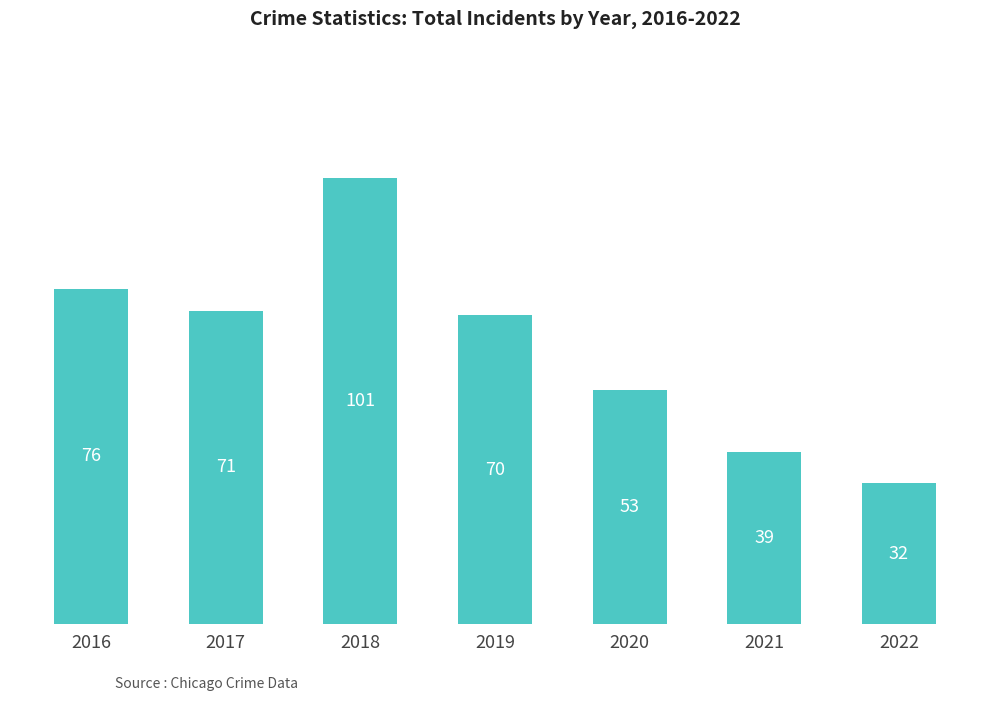

What is the minimum value shown in the chart?

32